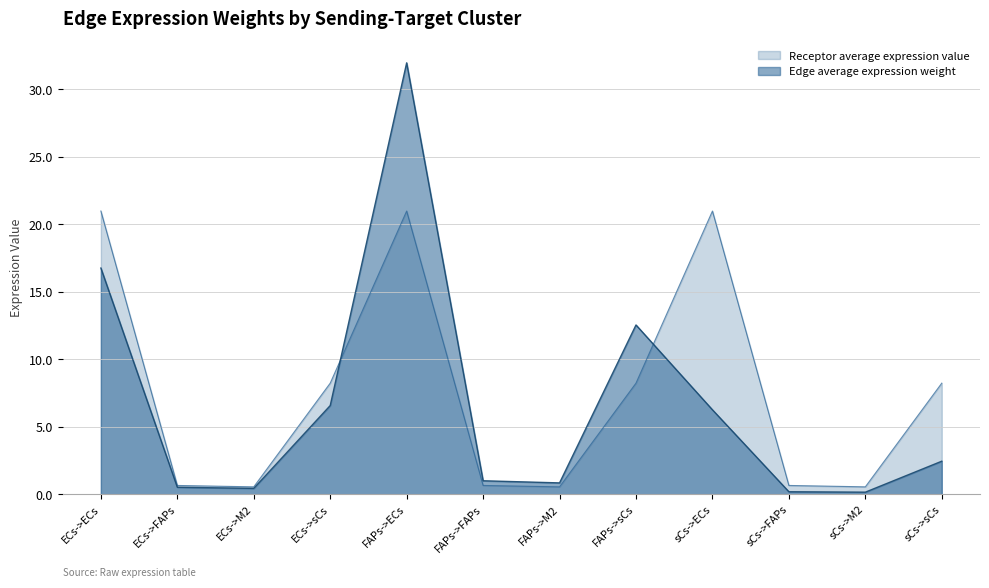

What is the approximate value of Edge average expression weight at FAPs->ECs?

32.0